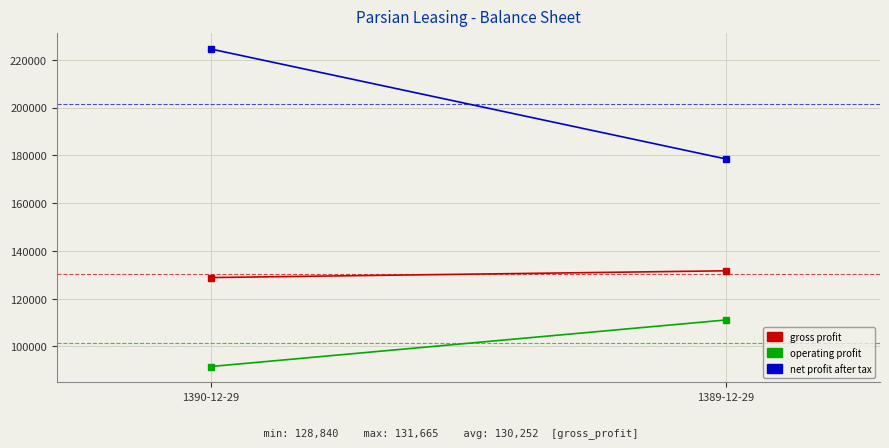

Which series has the largest range (max minus min)?

net_profit_after_tax